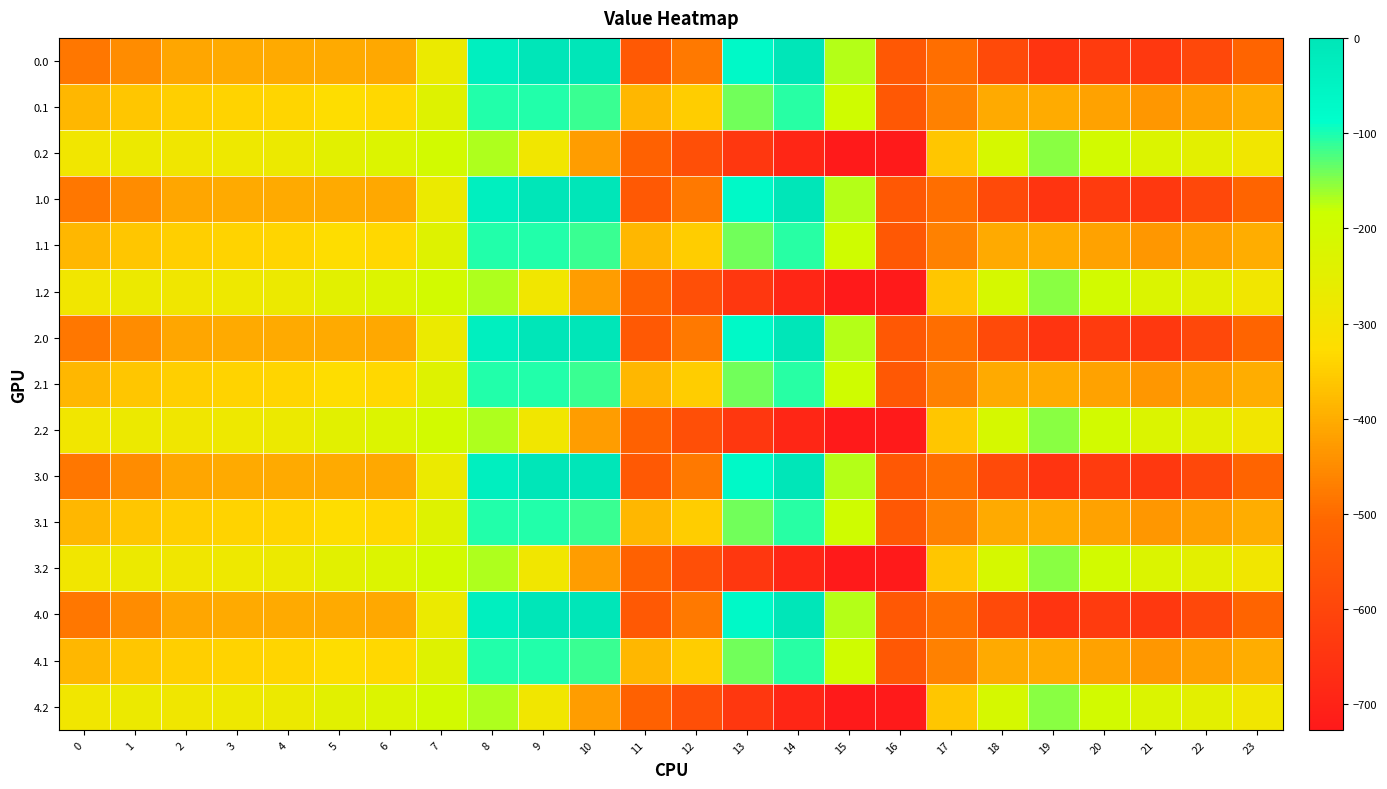

What is the total value across all series at 8?

-1533.8